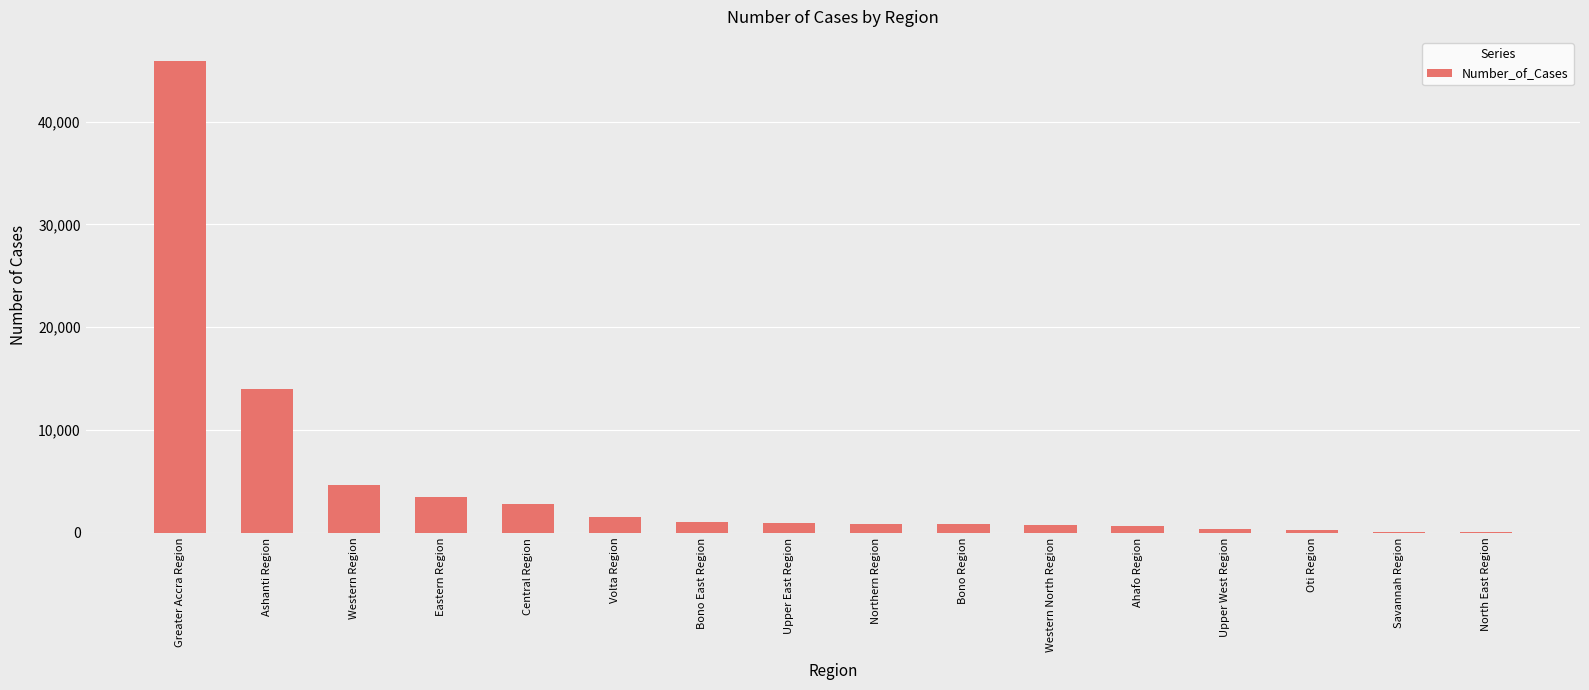

How many categories are shown in the chart?

16